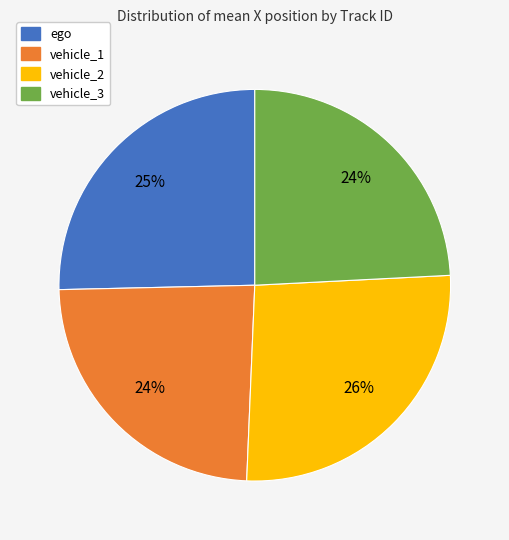

Does any single category account for the majority?

No